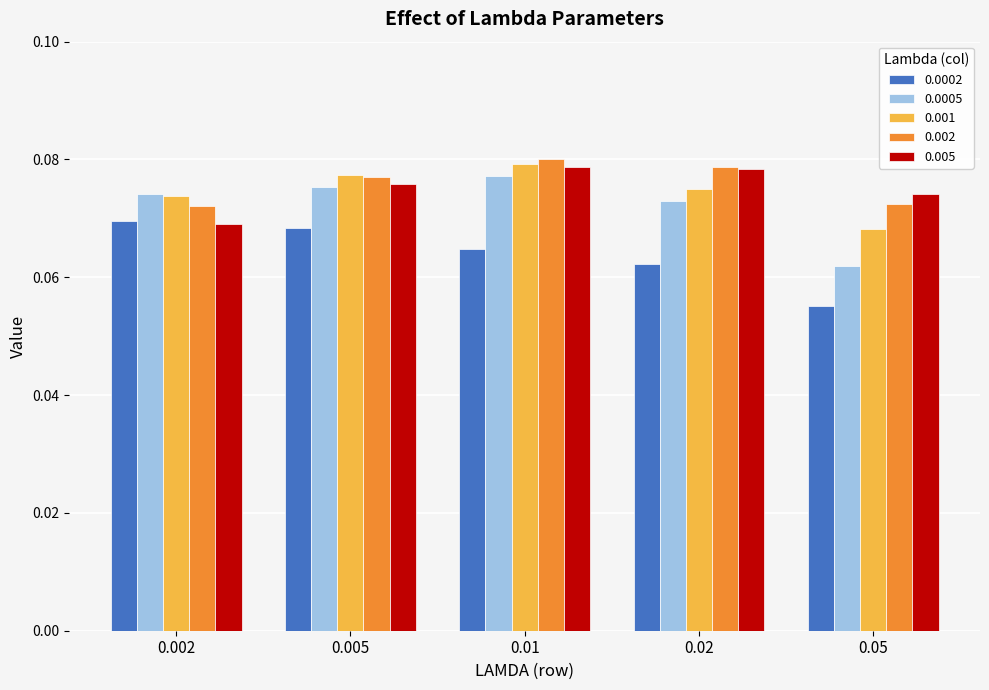

The value of 0.001 at 0.002 is 0.0. True or false?

False